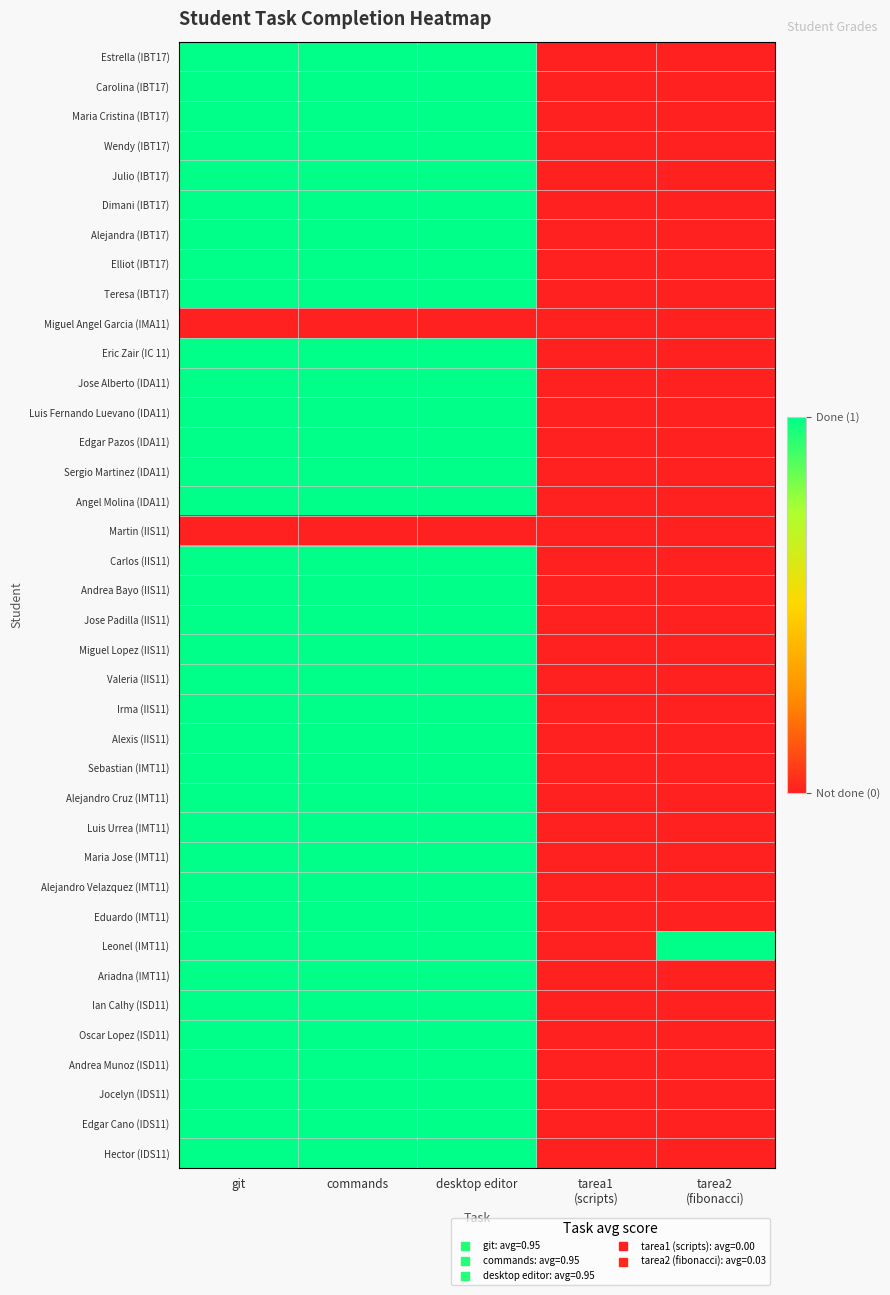

Which category has the lowest value across all series?

tarea1
(scripts)